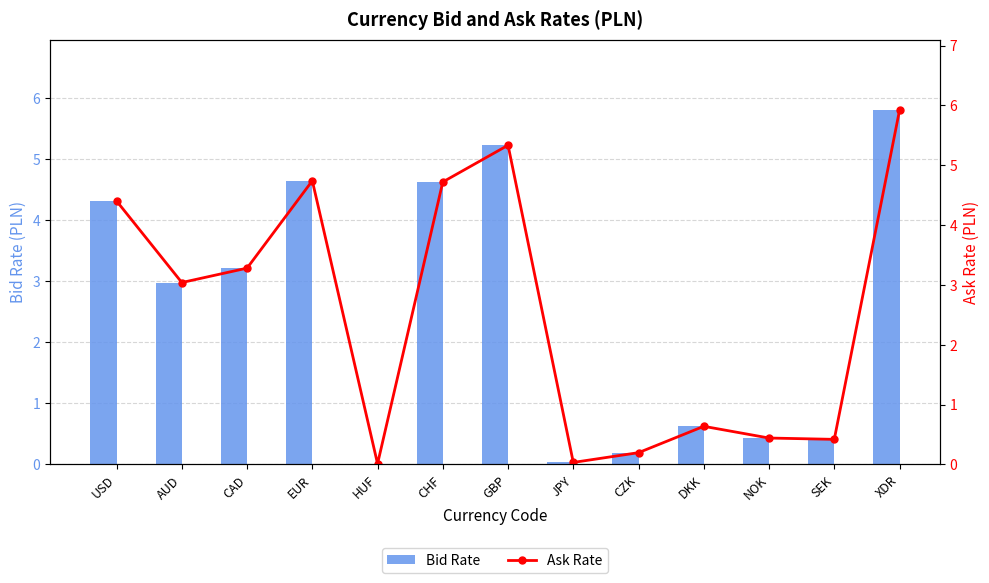

Which series has the widest spread of values?

Ask Rate